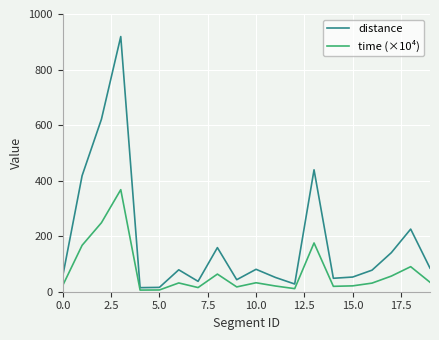

Which series has the widest spread of values?

distance